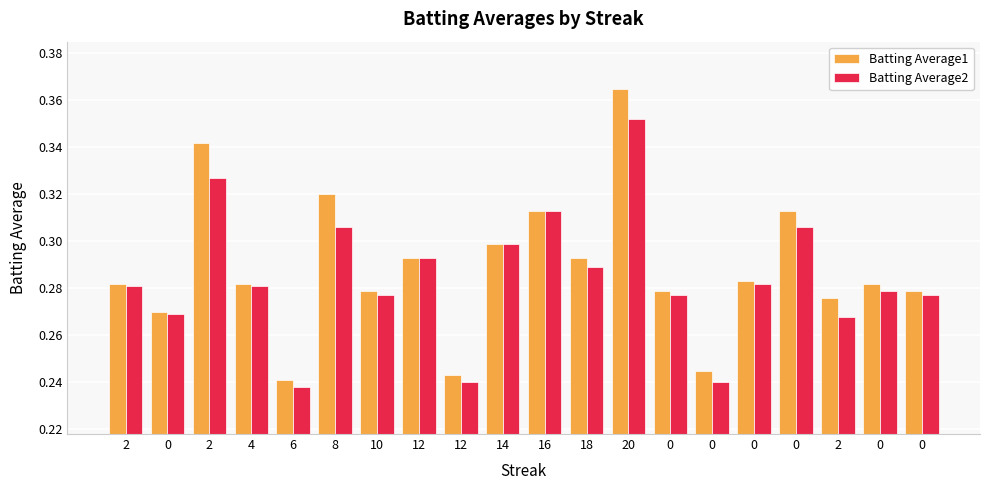

What is the sum of all Batting Average1 values?

5.8